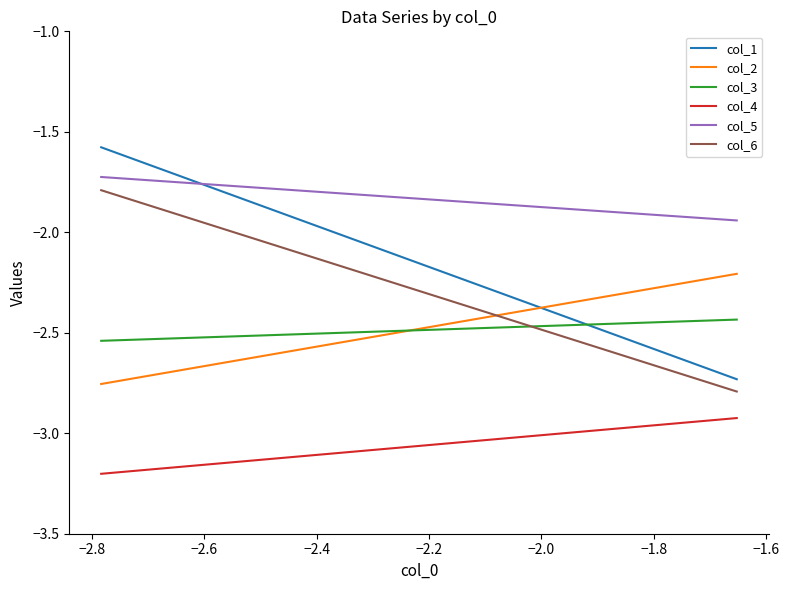

True or false: col_6 has more than 2 points higher than both neighbors.

False